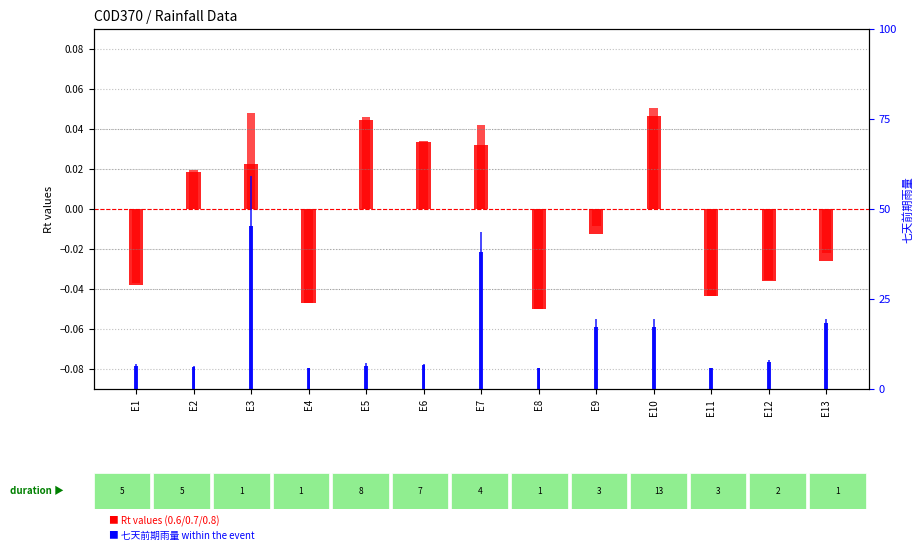

What is the sum of the Rt(0.6) values at E5 and E10?

0.1